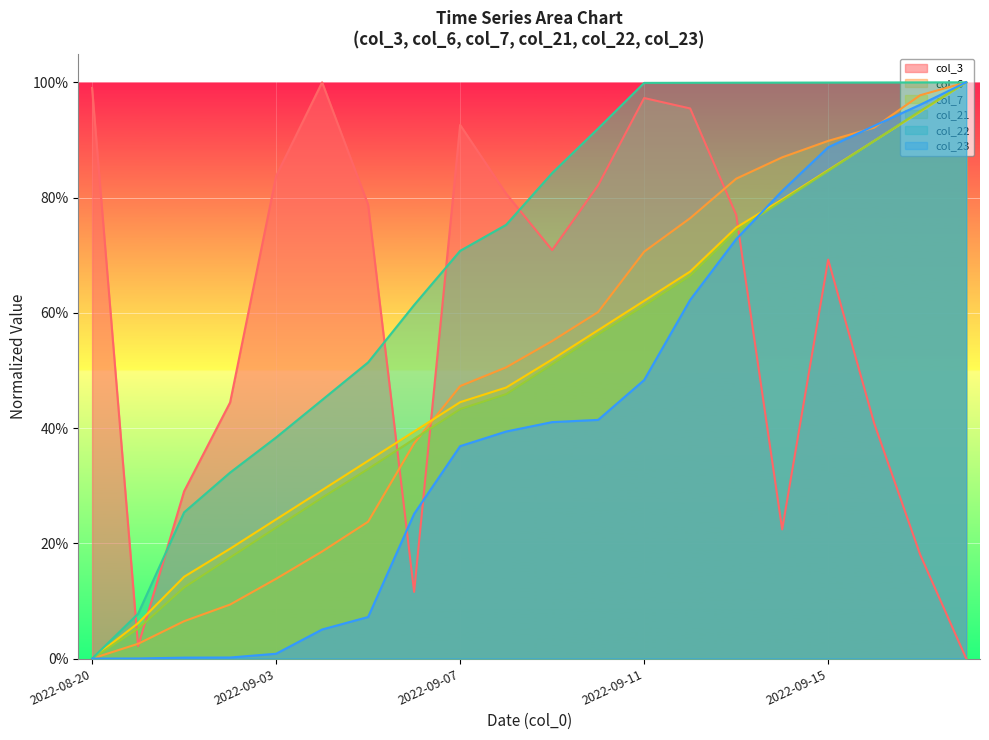

Rank the series by their maximum value, from lowest to highest.

col_3, col_6, col_7, col_21, col_22, col_23